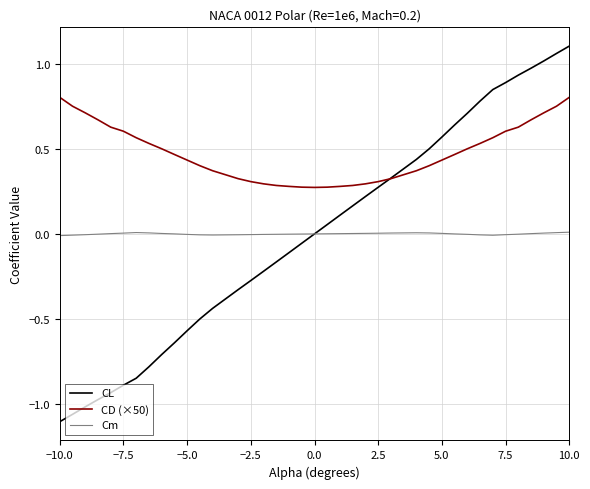

Which series has the largest total across all categories?

CD (×50)